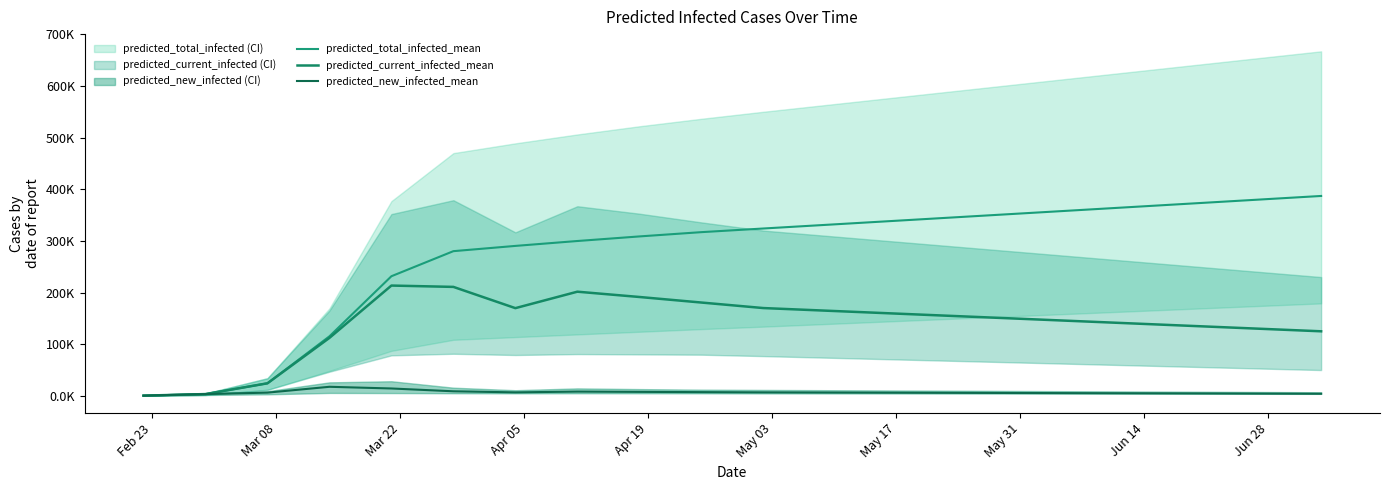

What is the difference between the maximum and minimum values in the predicted_total_infected_mean series?

386.6